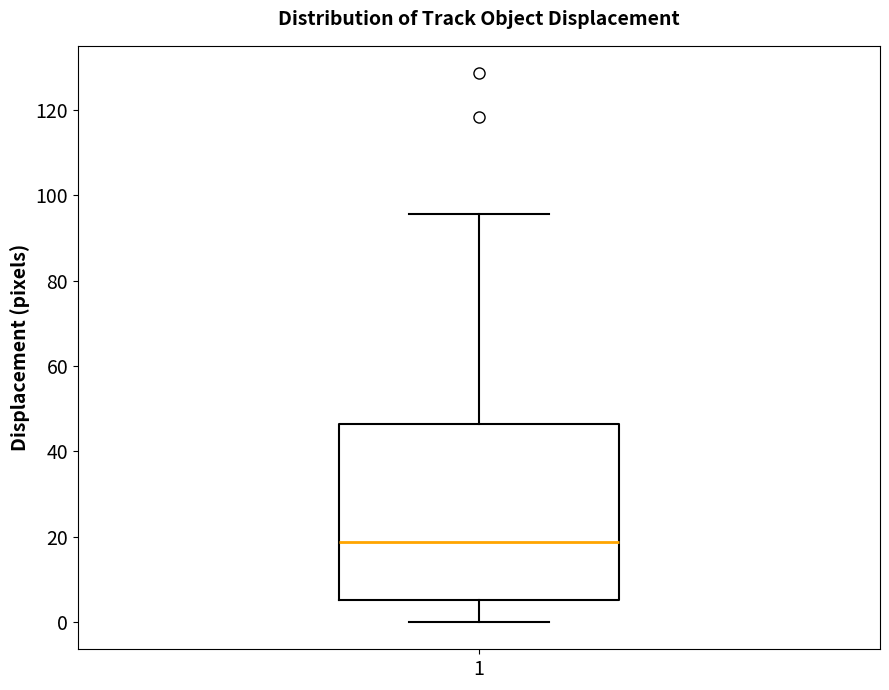

Read this box plot against the y-axis: the position of the median line, the range covered by the box, and the ends of both whiskers. The values are not printed on the chart, so give them approximately, as read against the axis.

median 18, box 6 to 46, whiskers 0 to 96